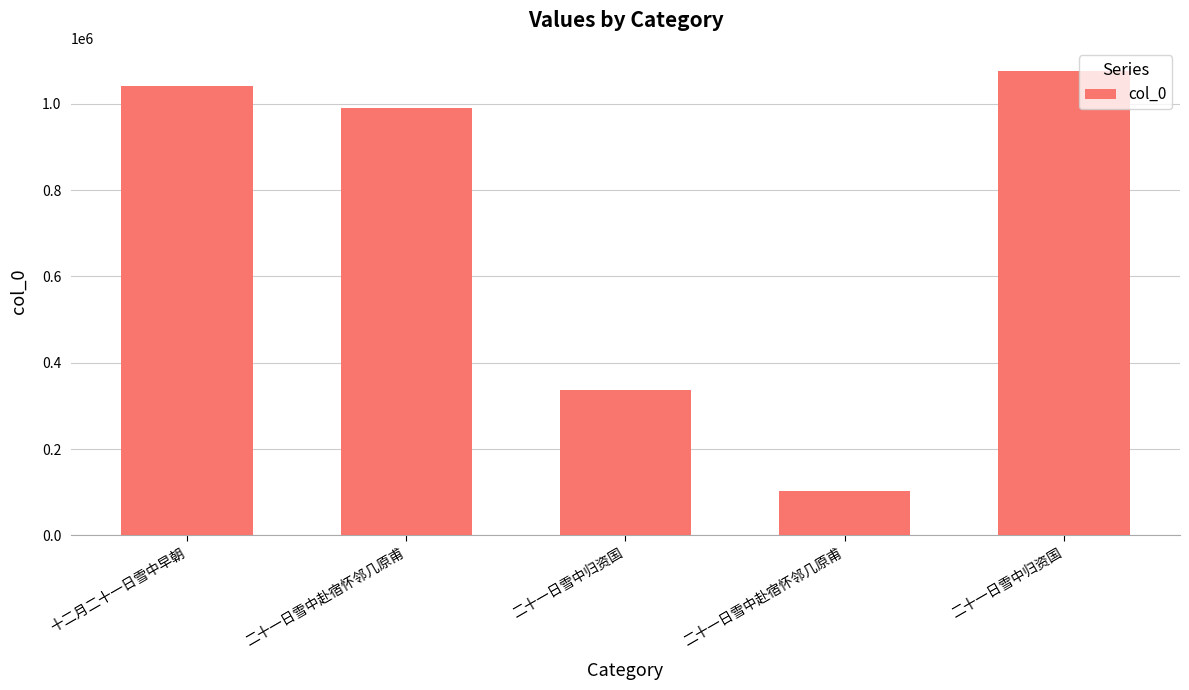

What is the sum of the values at 二十一日雪中赴宿怀邻几原甫 and 十二月二十一日雪中早朝?

1145171